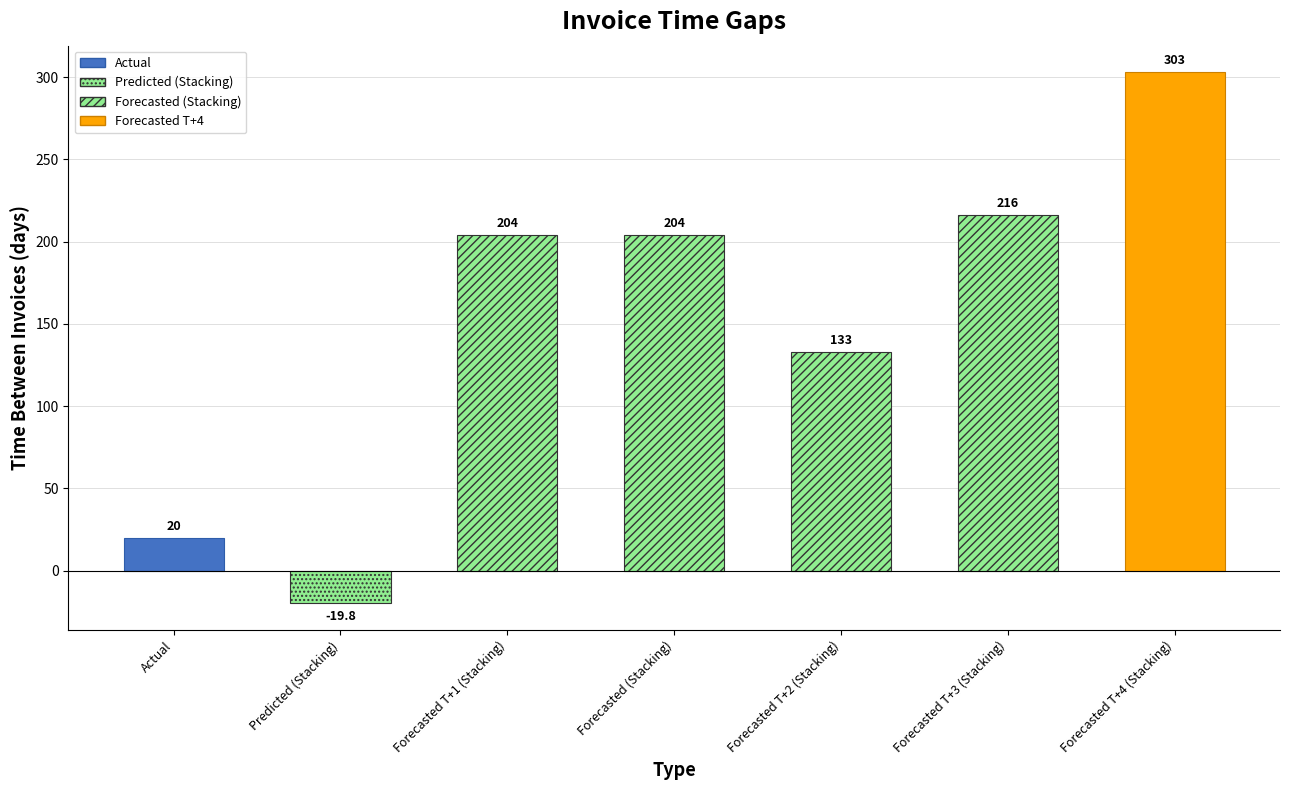

How many values are below 204?

3